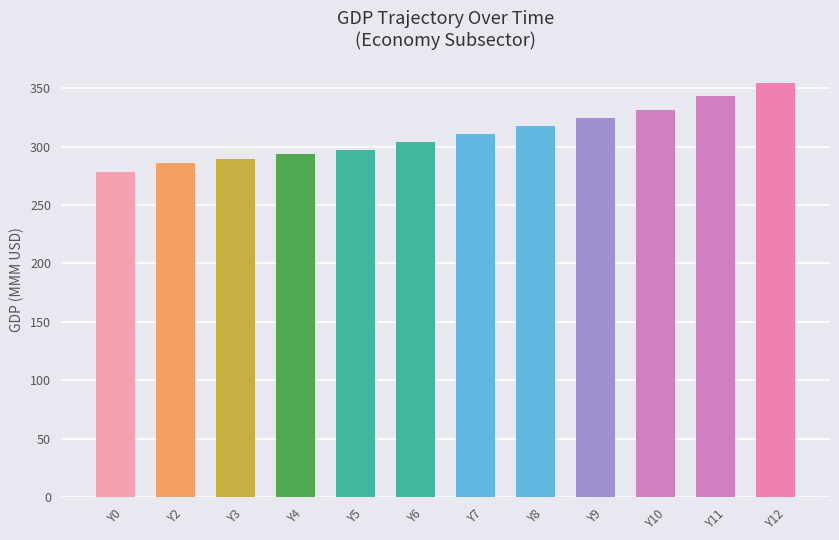

What is the smallest value displayed?

278.2